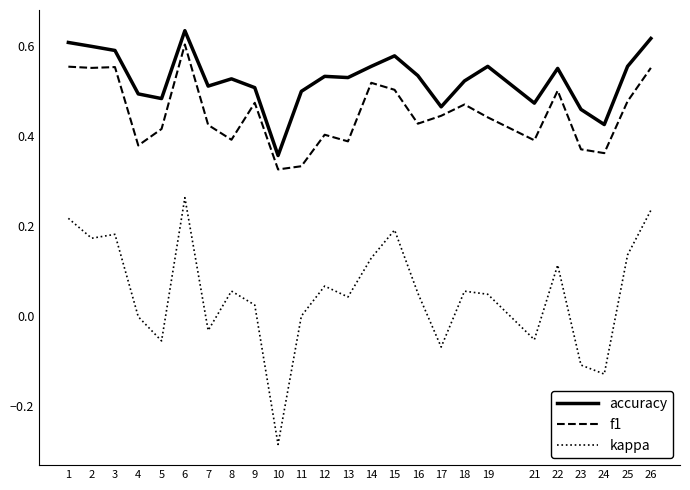

Which series has the widest spread of values?

kappa